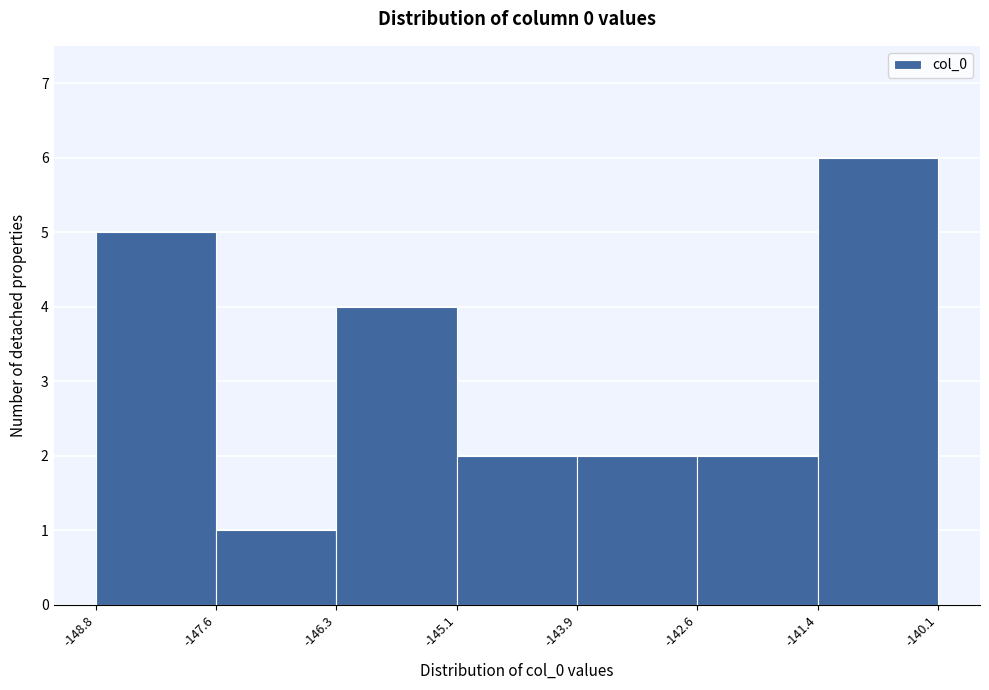

How tall is the bar that spans -145.1 to -143.9 on the x-axis? The values are not printed on the chart, so give them approximately, as read against the axis.

2